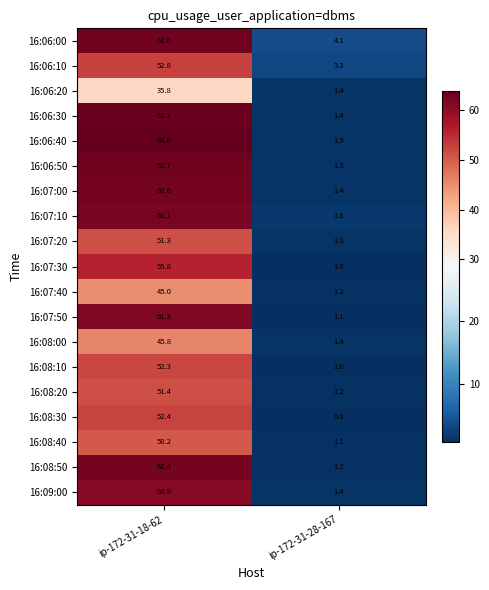

At which category is the sum across all series the highest?

ip-172-31-18-62